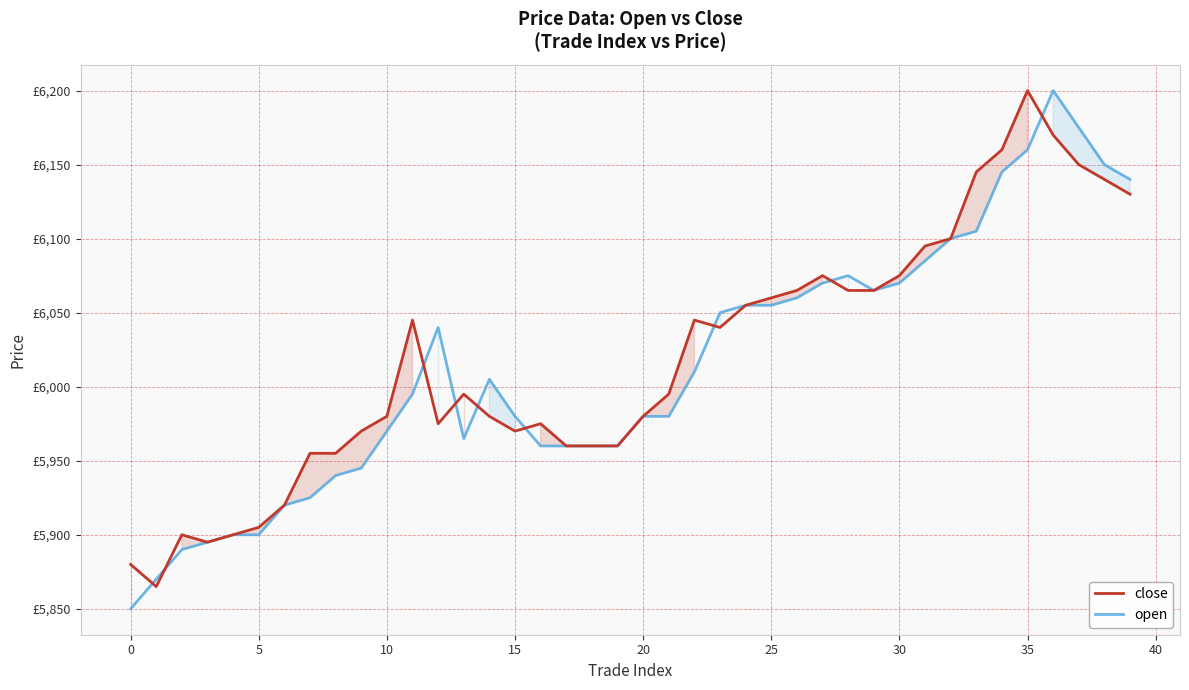

Is this an area chart (filled region under the line)?

No